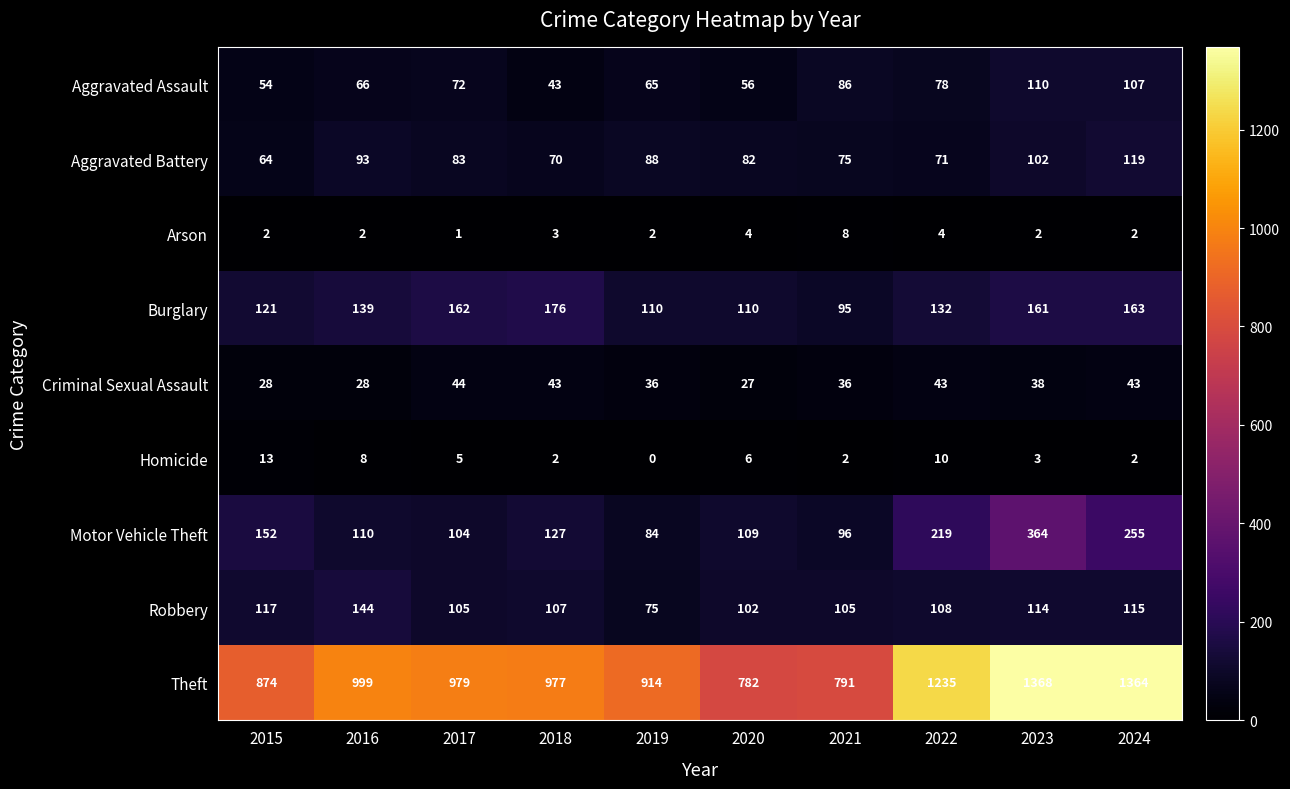

What is the minimum value for Aggravated Battery?

64